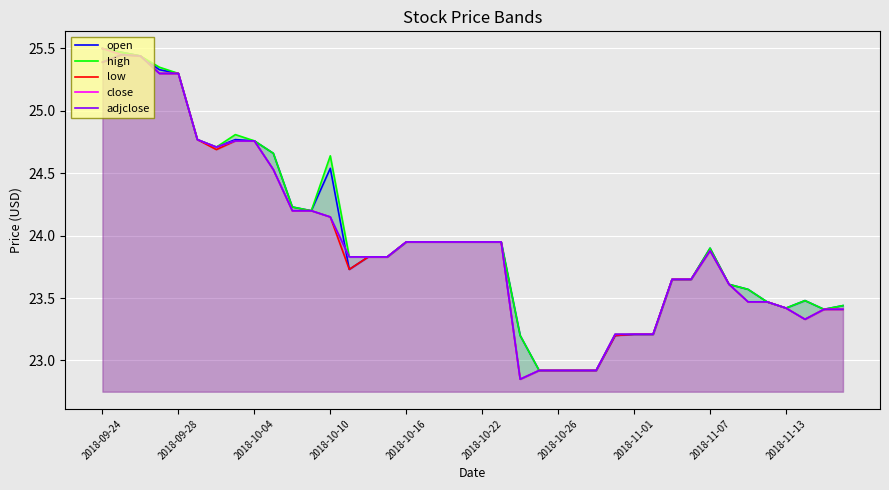

What is the lowest value of the open series?

22.9